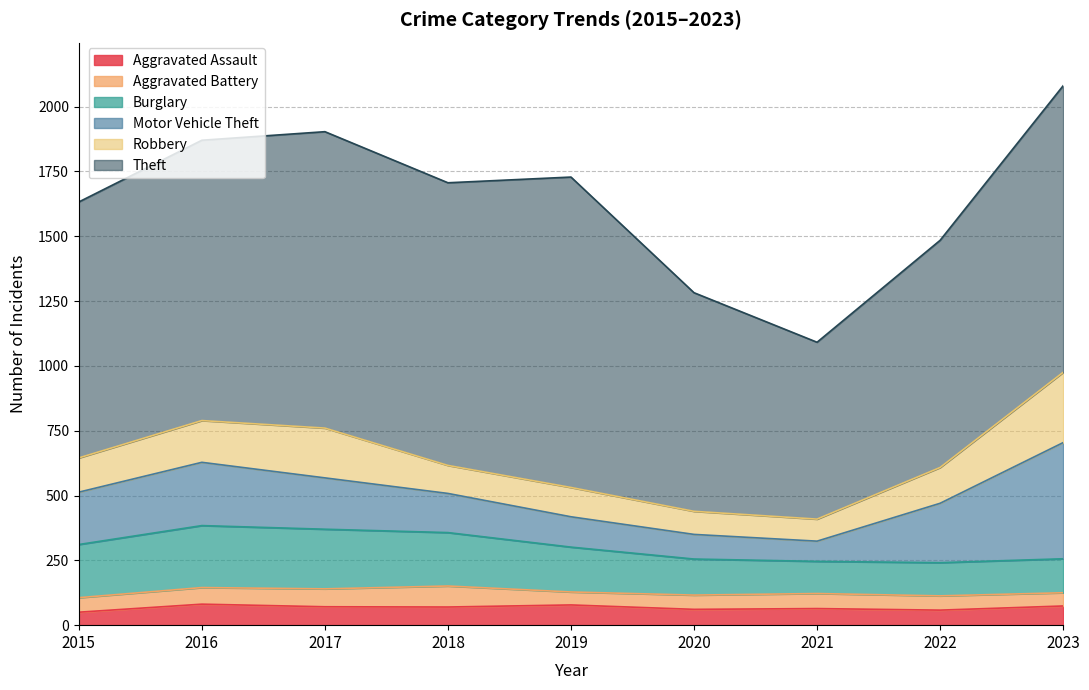

At which label does Aggravated Battery reach its minimum?

2019